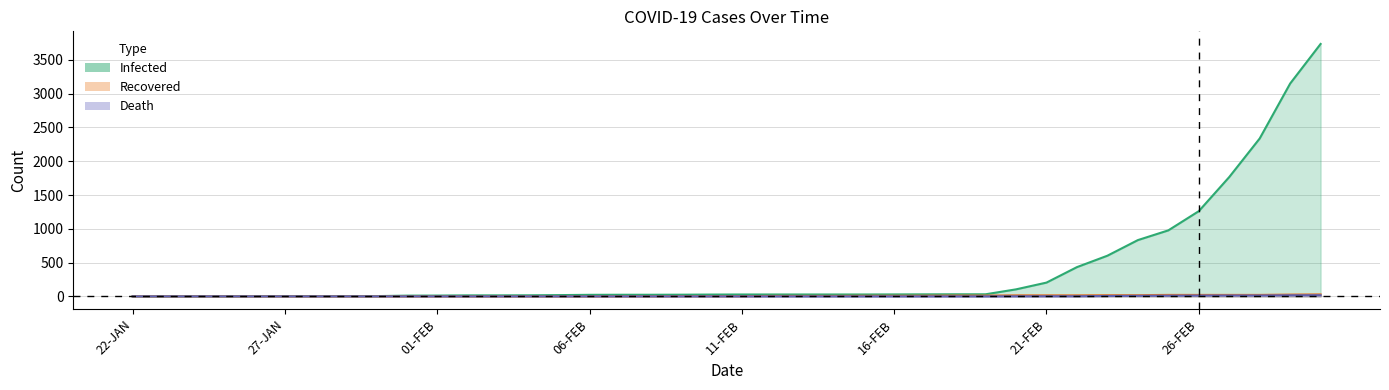

What is the difference between the infected values at 18-FEB and 15-FEB?

3